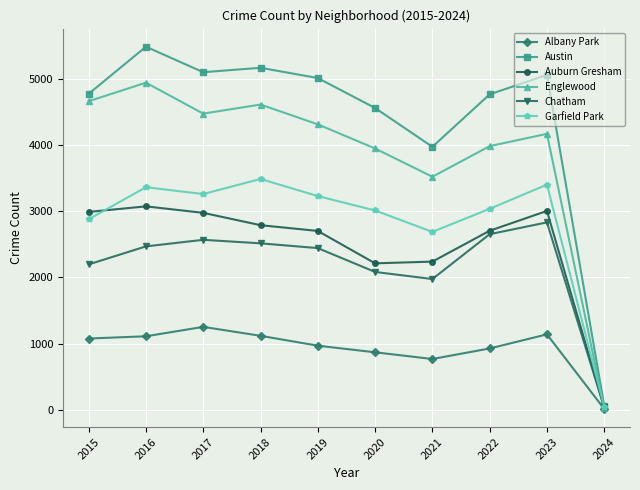

True or false: Englewood has a value of 4938 at 2016.

True